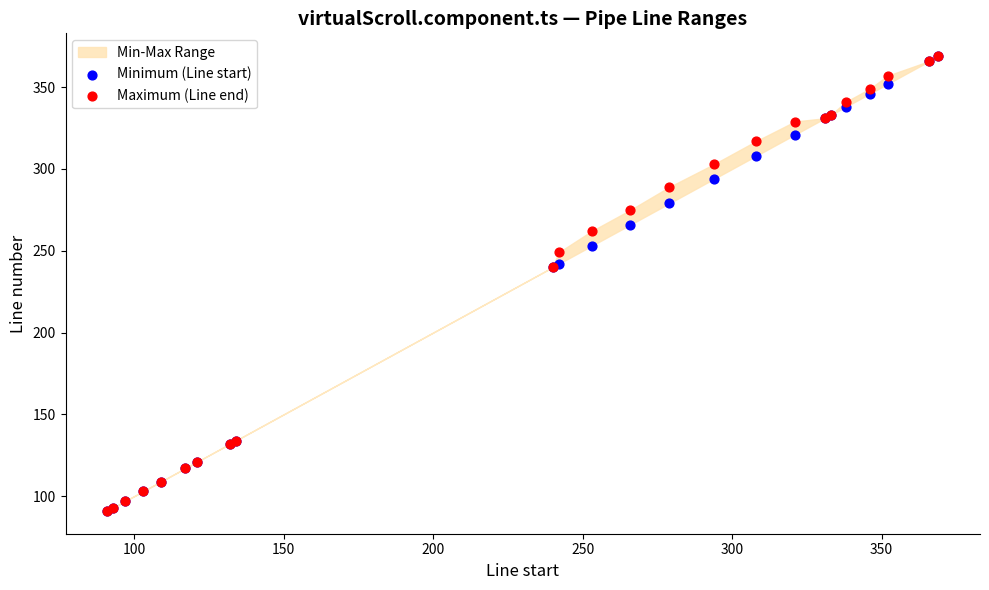

Which series reaches the maximum Y coordinate?

Minimum (Line start)